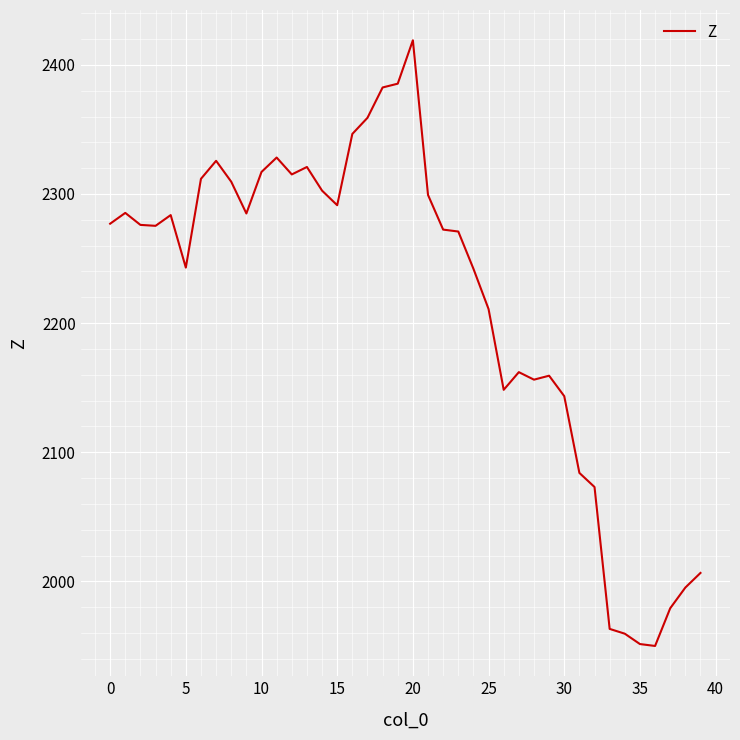

What is the average value?

2216.7